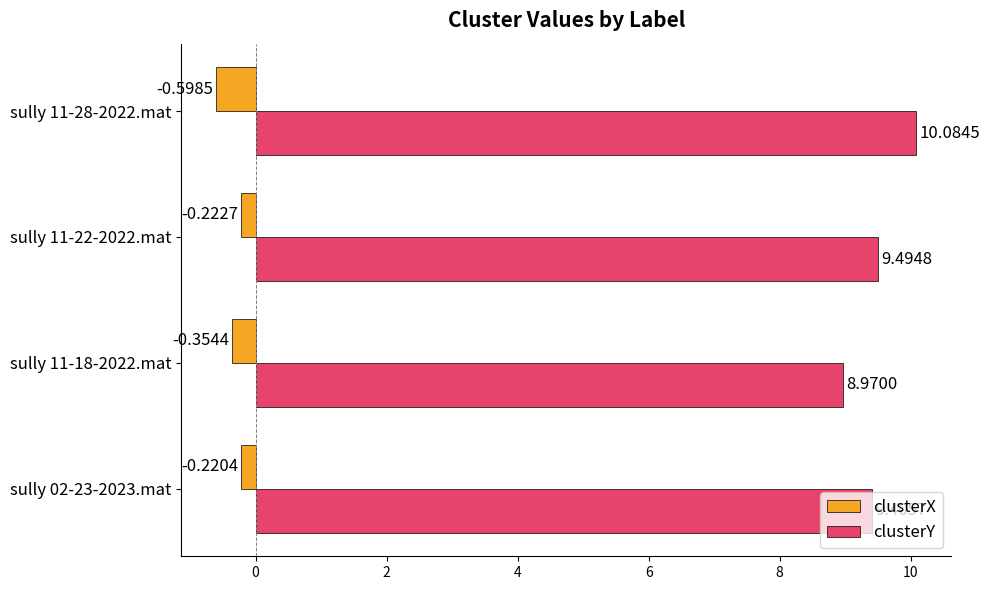

What is the spread (max minus min) of values at sully 11-22-2022.mat?

9.7